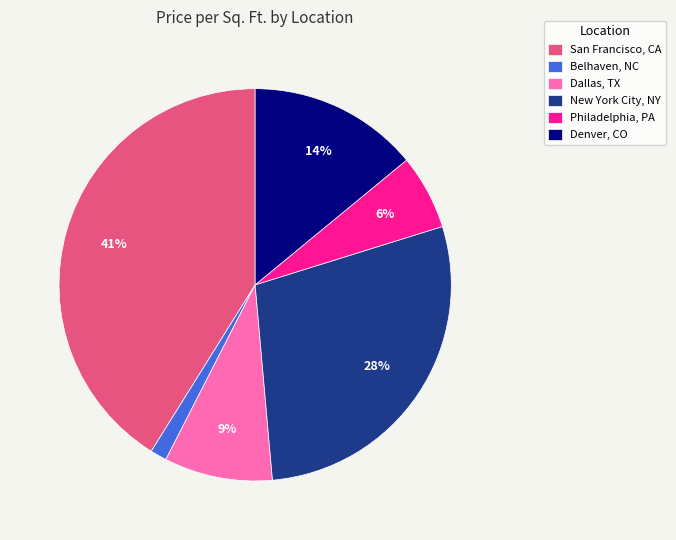

Does Philadelphia, PA represent more than half of the total?

No